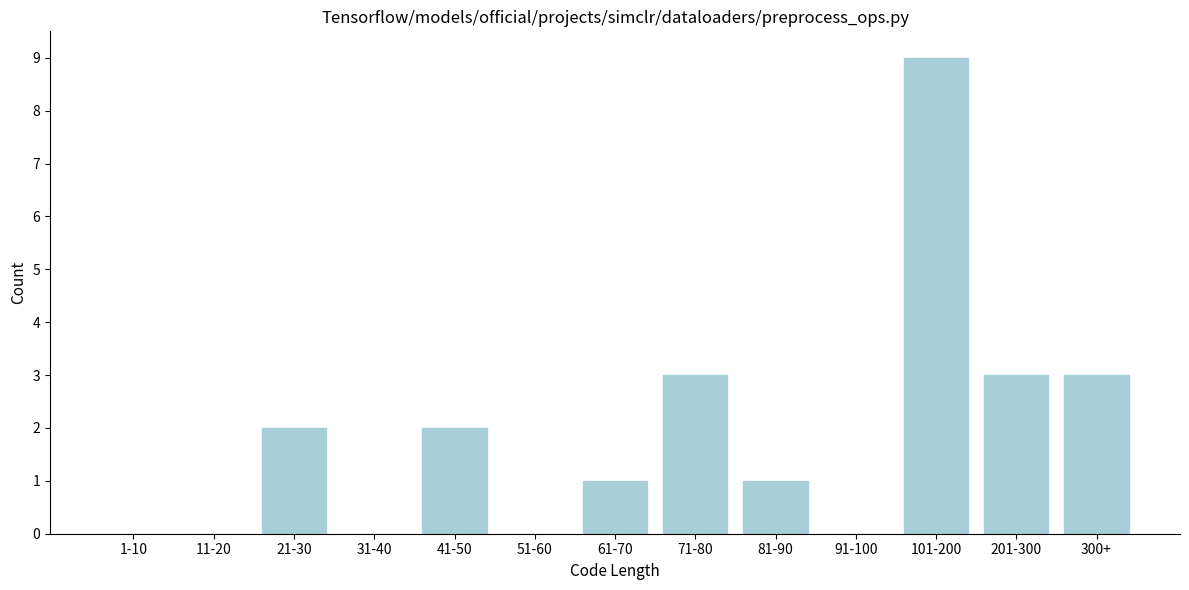

Reading left to right, extract all data points from this chart.

1-10=0	11-20=0	21-30=2	31-40=0	41-50=2	51-60=0	61-70=1	71-80=3	81-90=1	91-100=0	101-200=9	201-300=3	300+=3